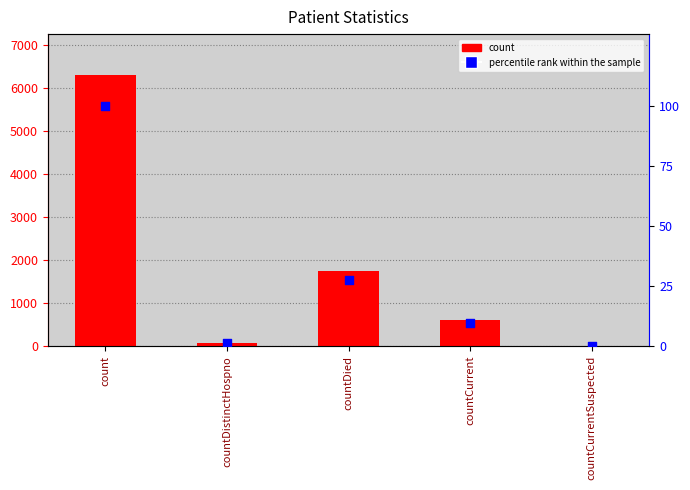

At how many categories does at least one series exceed 205?

3